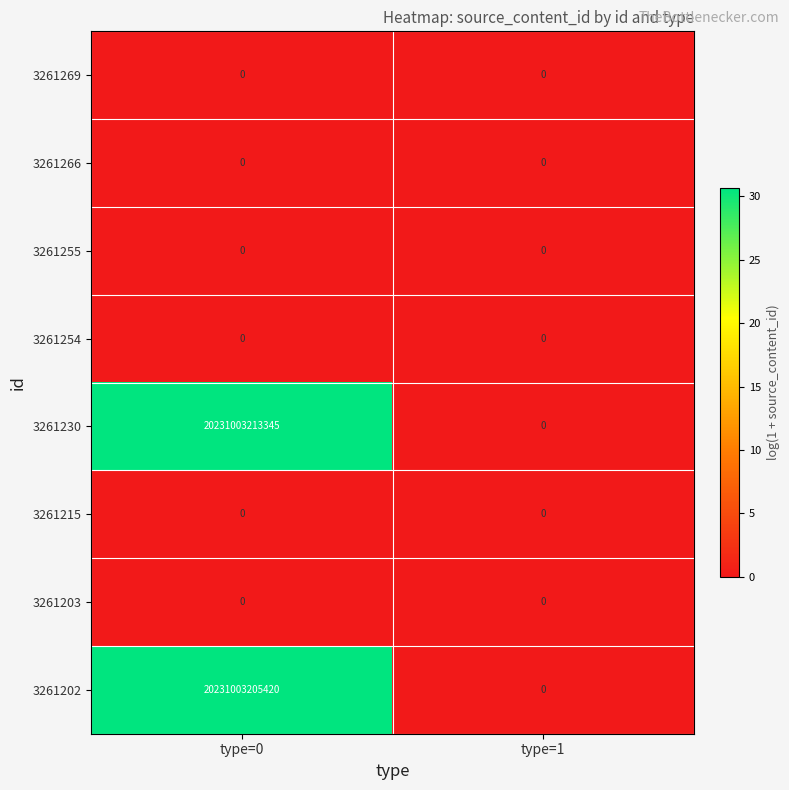

Which series has the largest total across all categories?

3261230